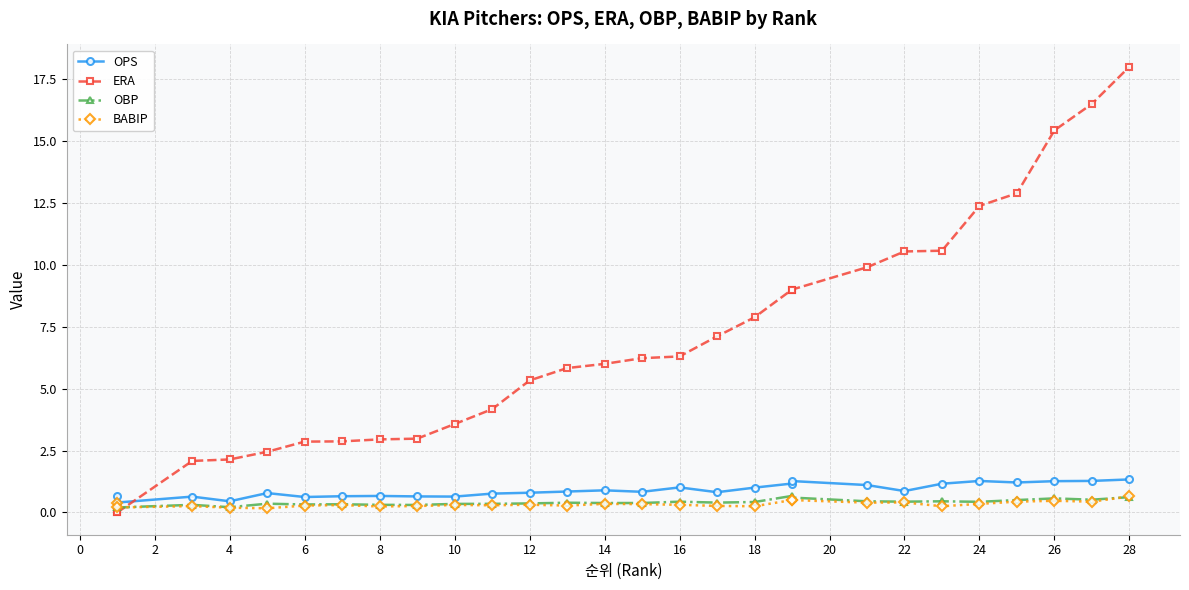

What are all the series names shown in the legend?

OPS, ERA, OBP, BABIP